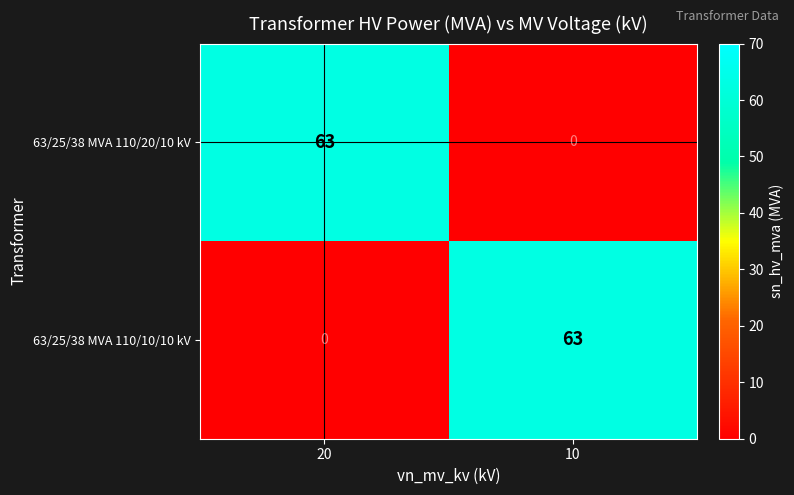

Where is 63/25/38 MVA 110/20/10 kV nearest to the value 31?

10